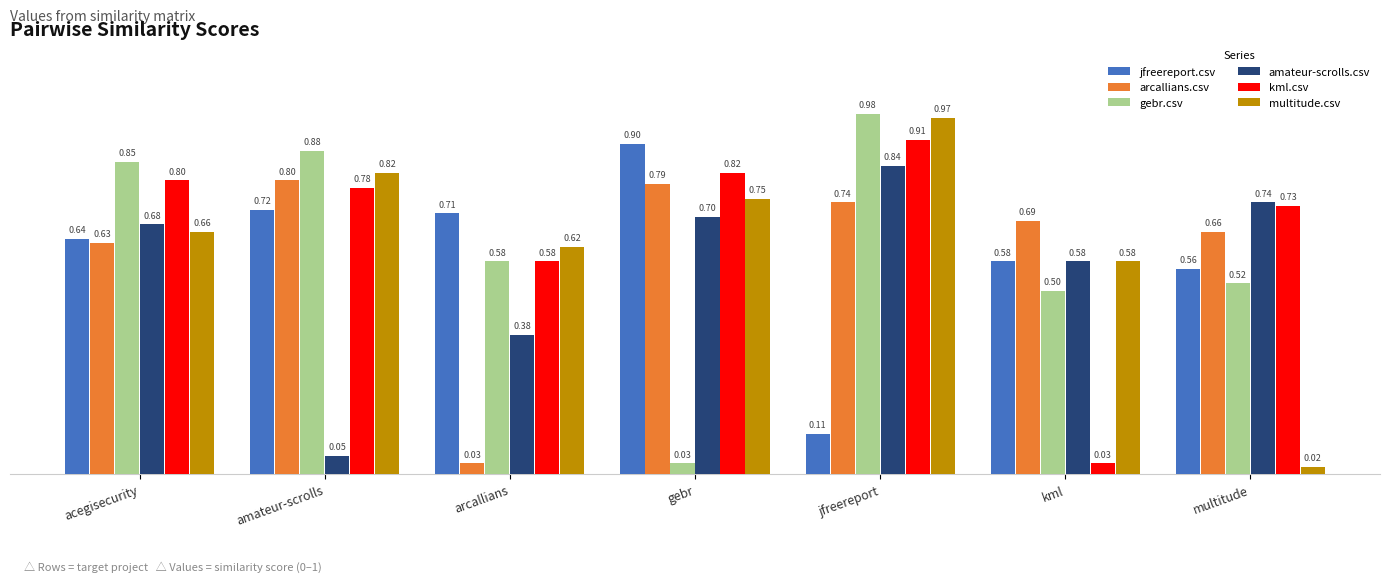

Between acegisecurity and arcallians, which series saw the biggest shift?

arcallians.csv